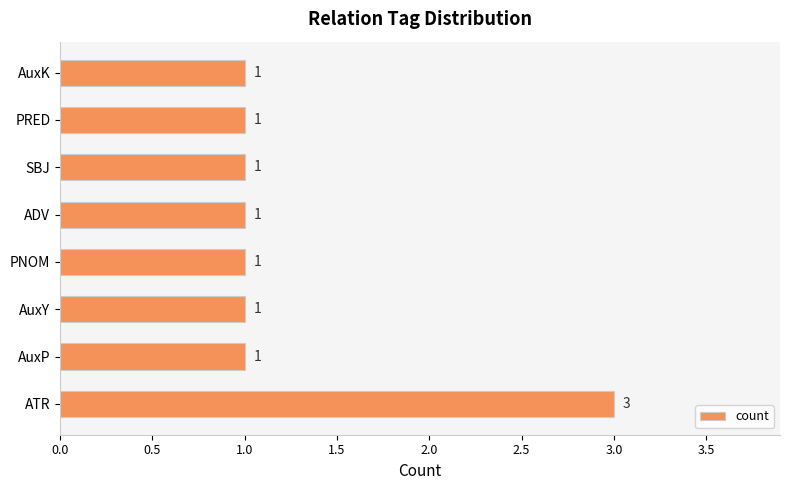

How many bars are there in total?

8